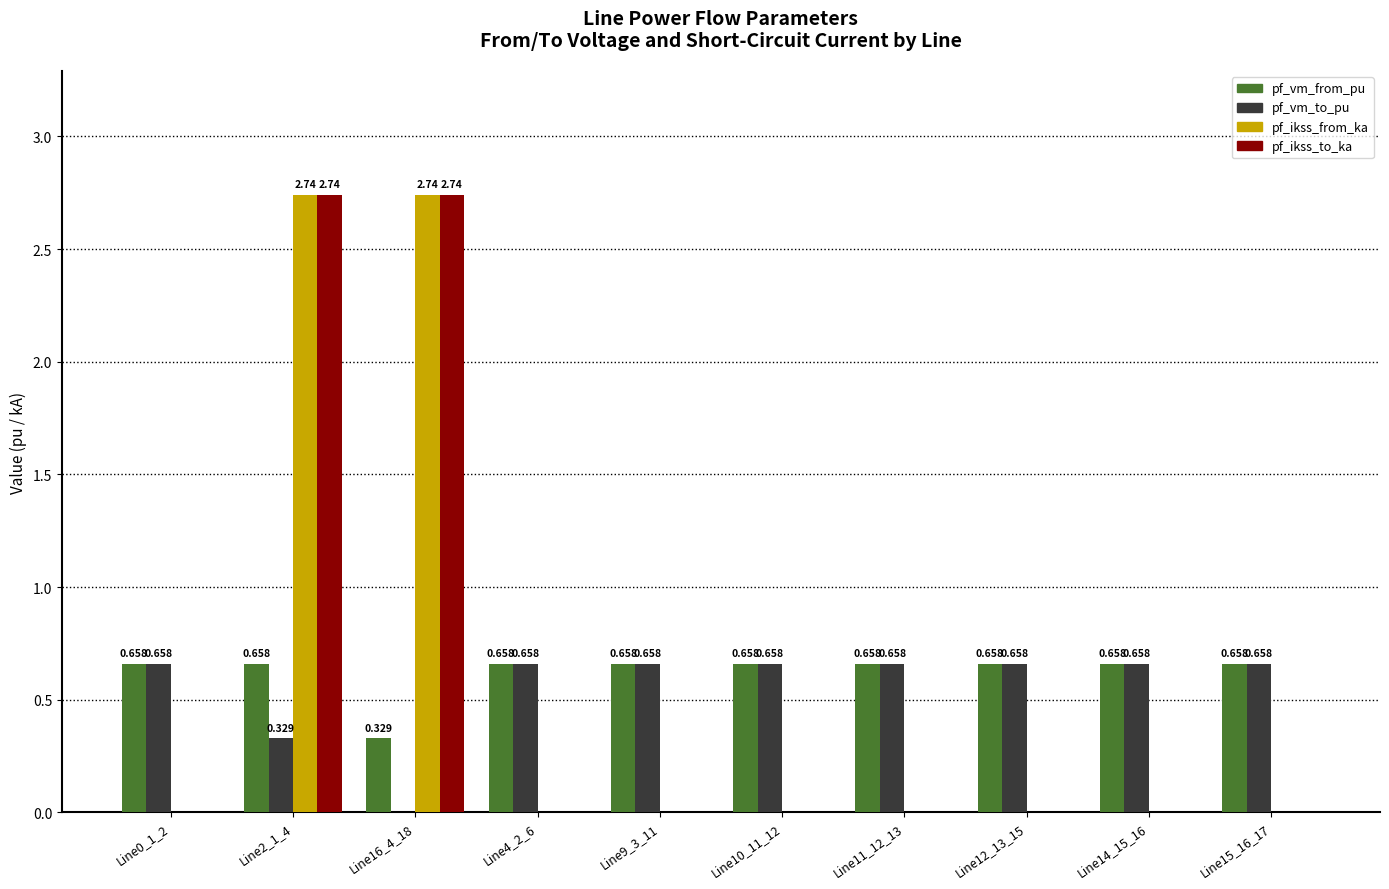

Is the value of pf_vm_to_pu at Line0_1_2 greater than the value of pf_ikss_to_ka at Line16_4_18?

No